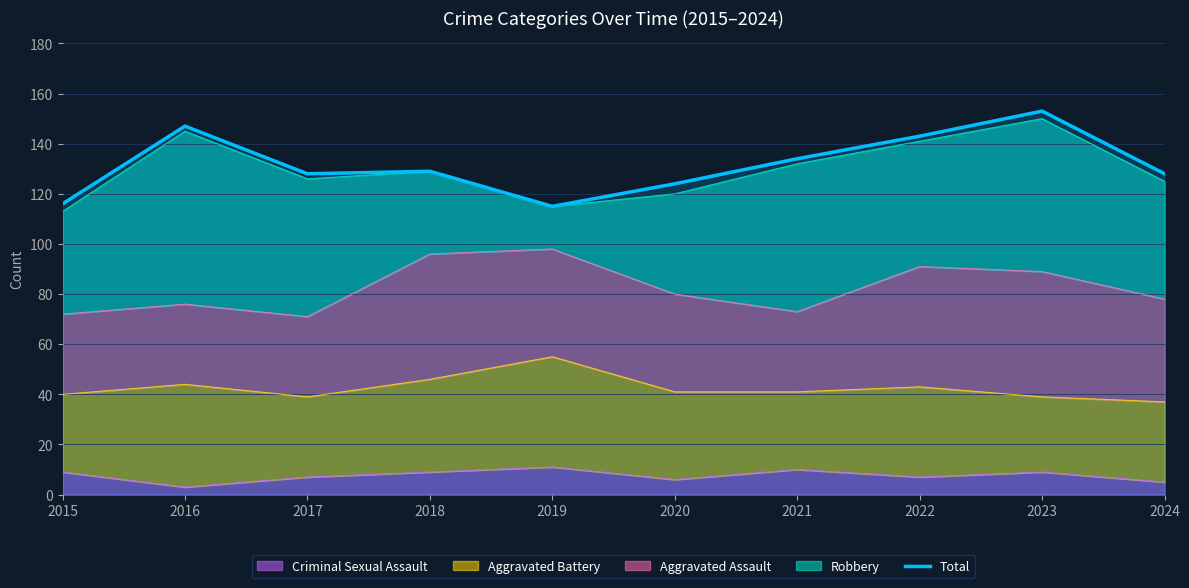

What is the value of the 8th point from the left?

143